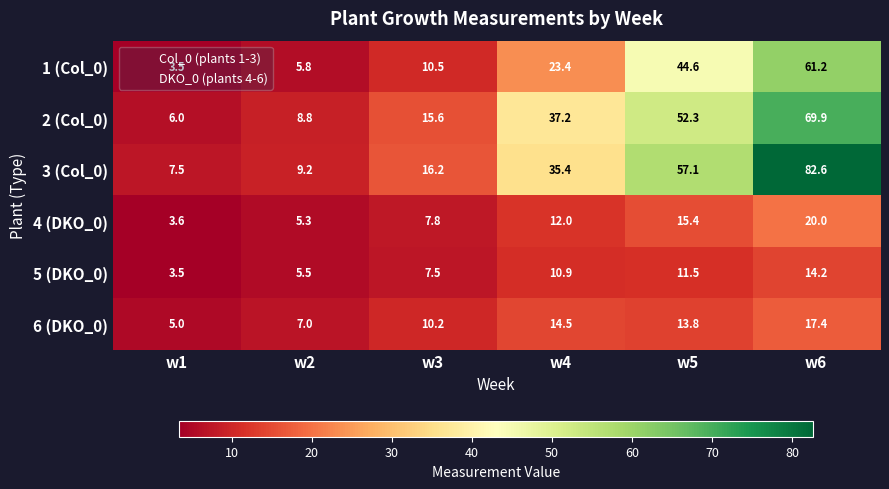

What is the difference between the highest and lowest values at w2?

3.9